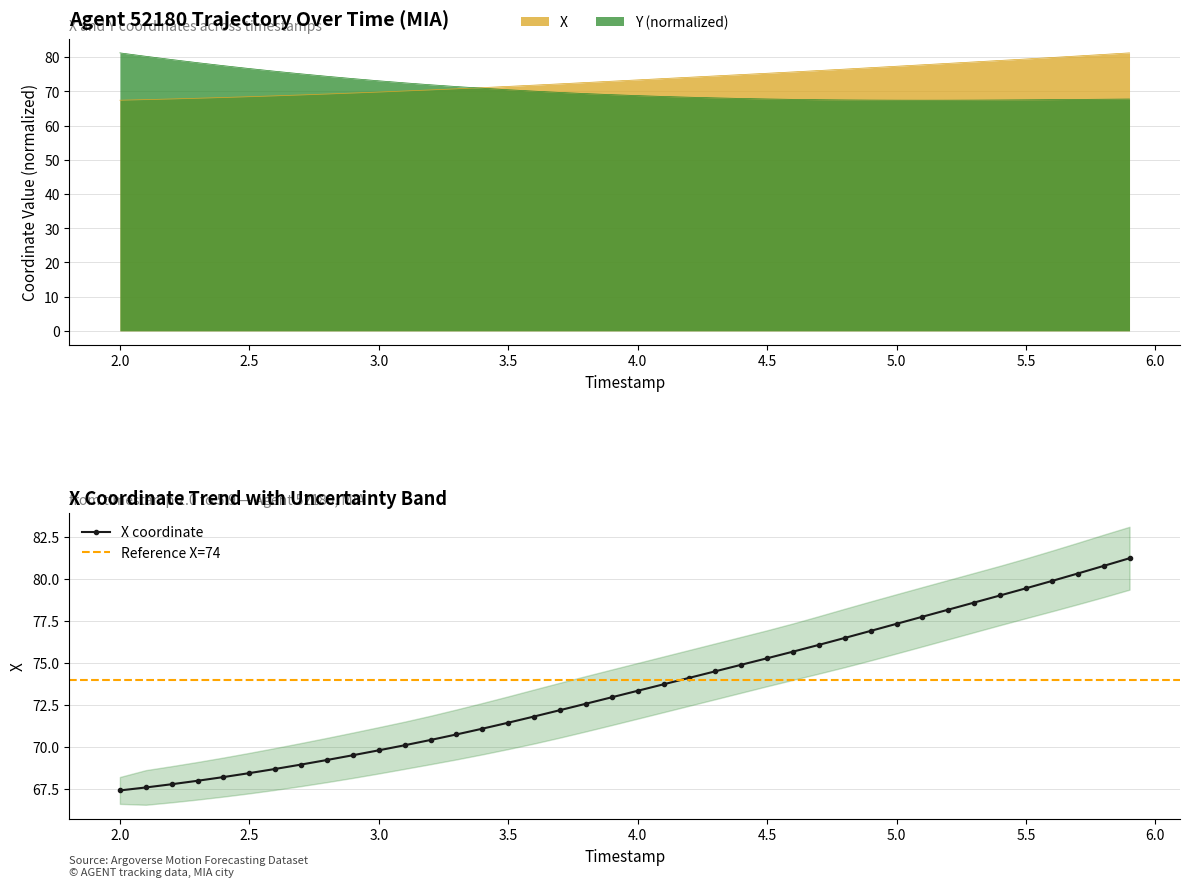

What is the lowest value of the X coordinate series?

67.4